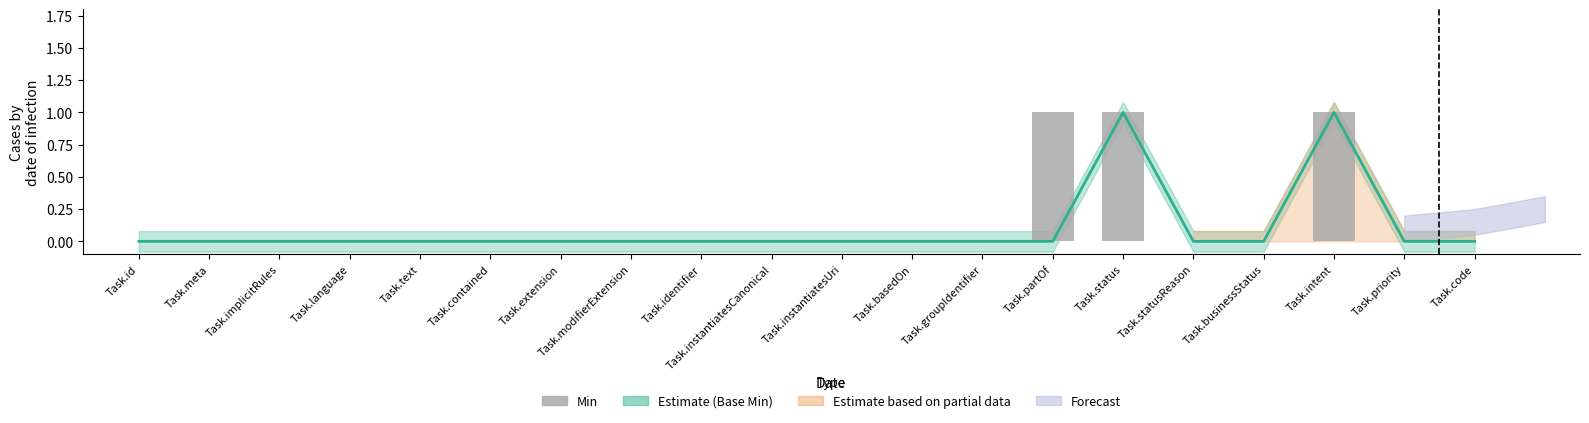

Count the values in the range 0 to 1.

20